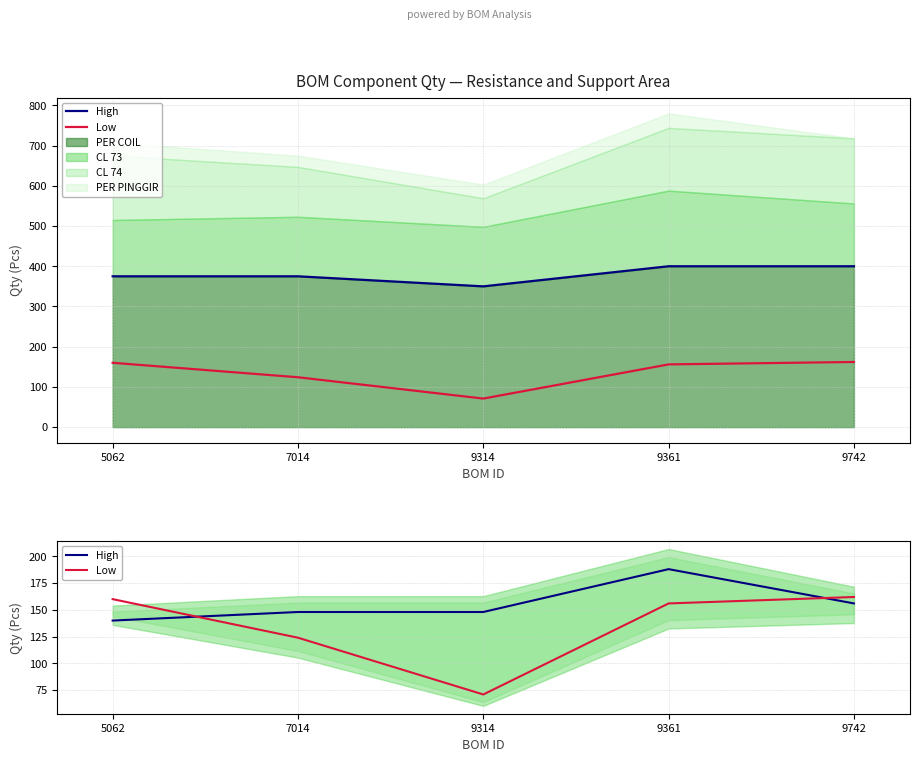

Which series has the widest spread of values?

Low